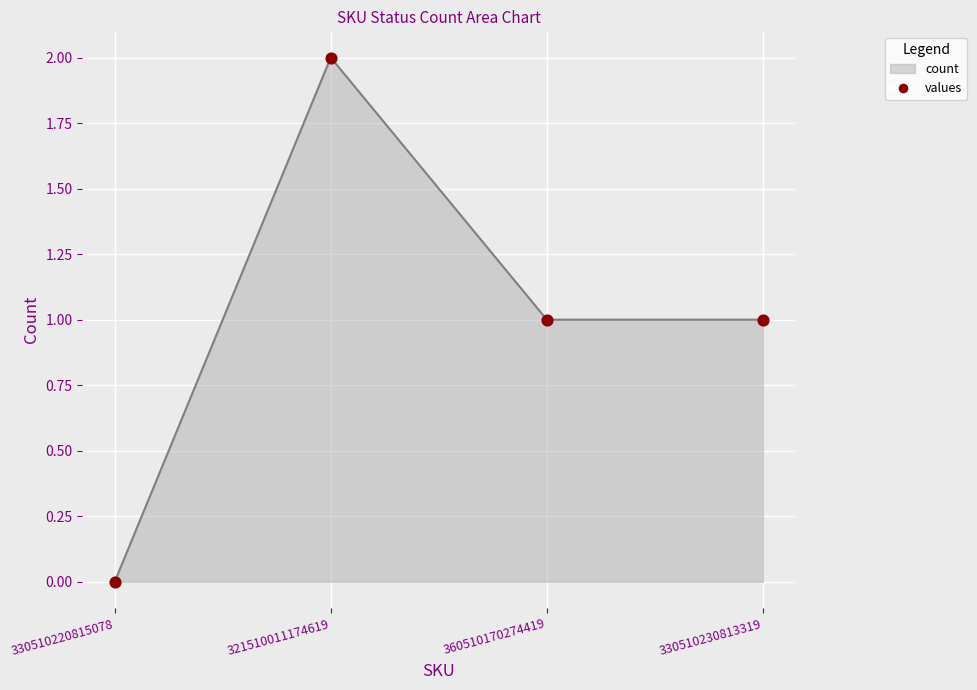

Between 330510220815078 and 321510011174619, which is larger?

321510011174619